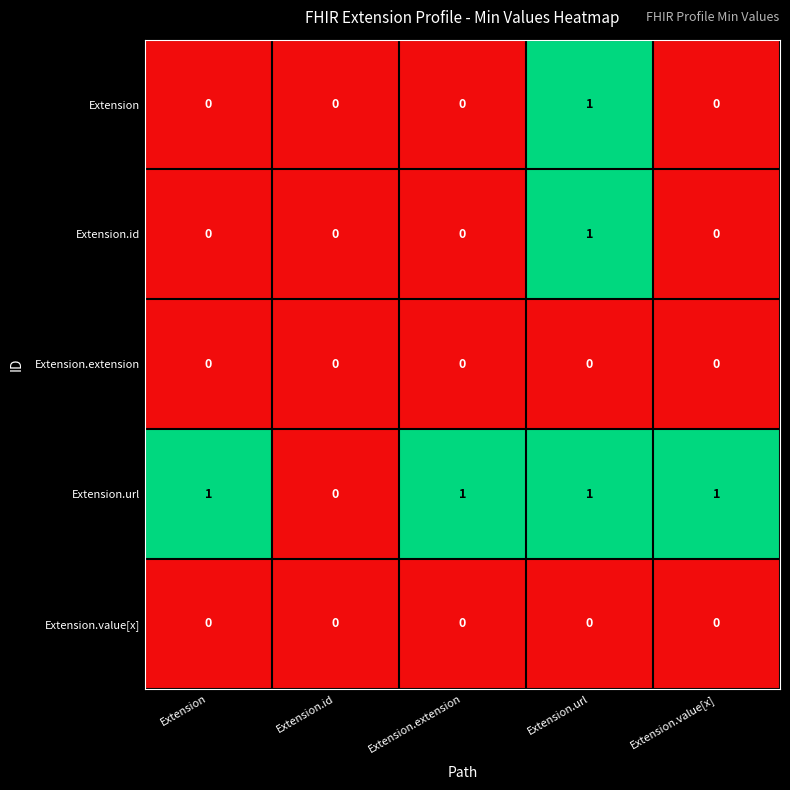

How many series are shown in this chart?

5